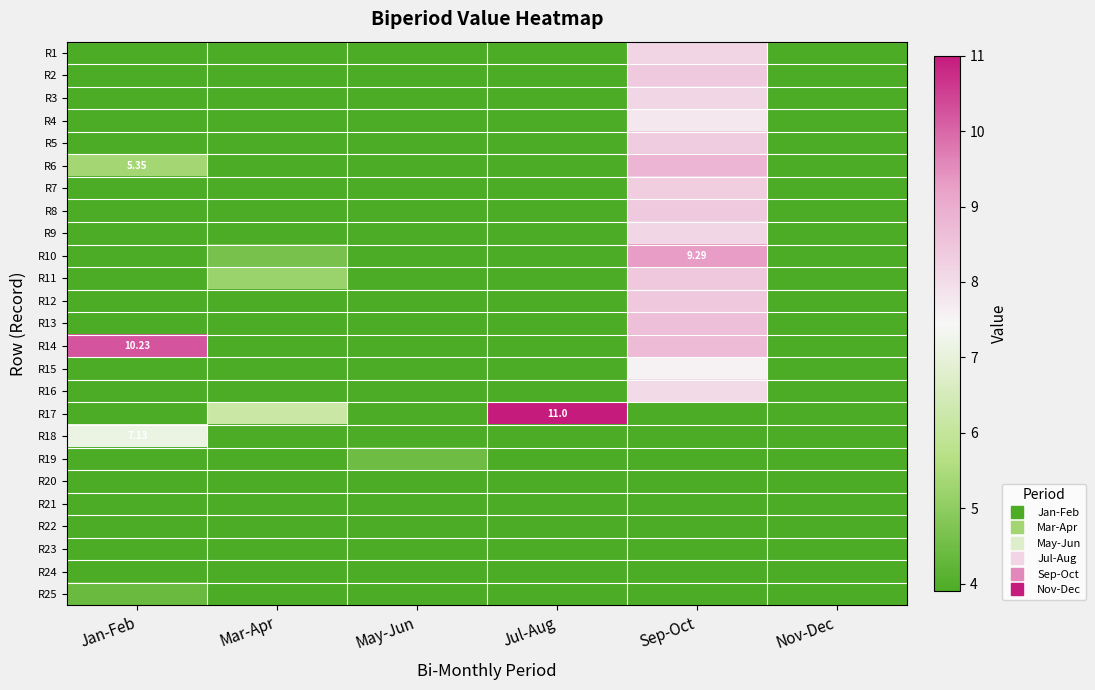

Rank the categories by R15 value from lowest to highest.

Jan-Feb, Mar-Apr, May-Jun, Jul-Aug, Nov-Dec, Sep-Oct